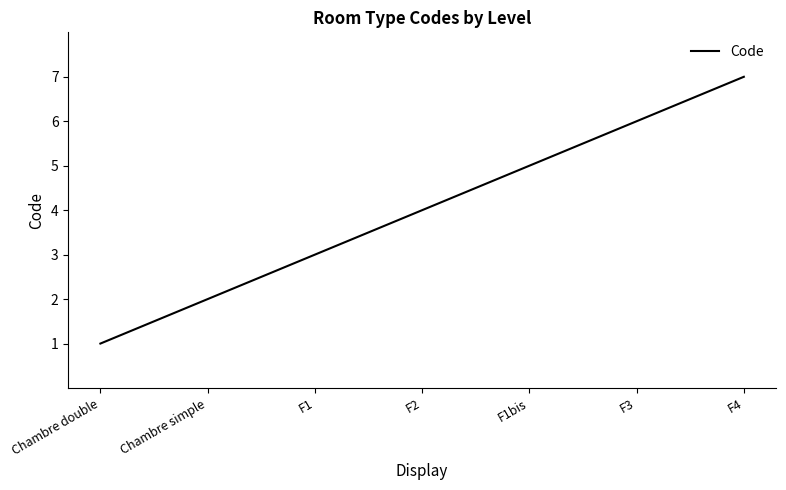

The value at F1 is 1. True or false?

False